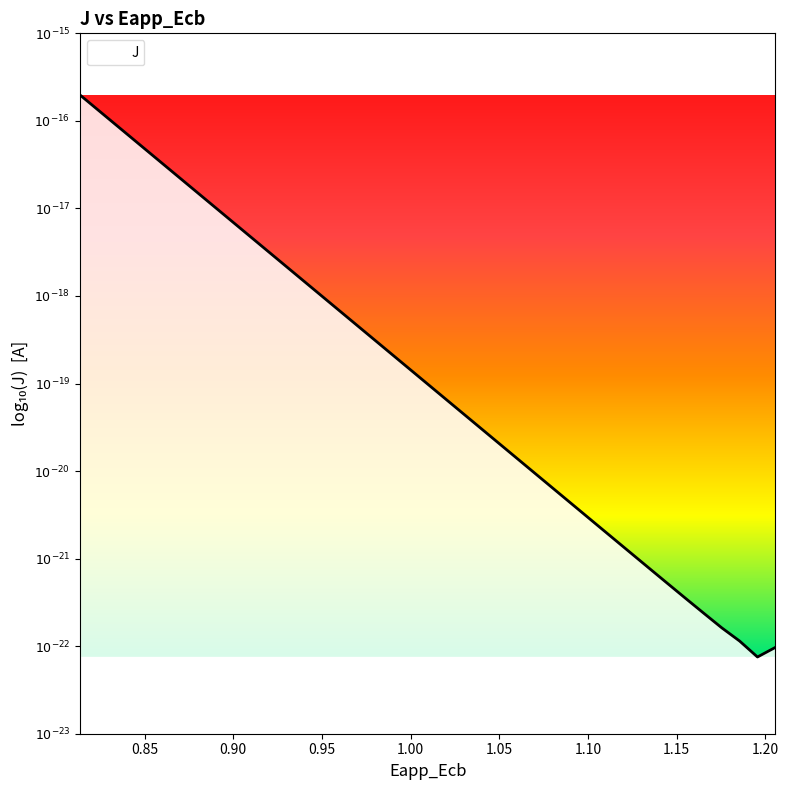

True or false: there are more than 1 points higher than both neighbors.

False